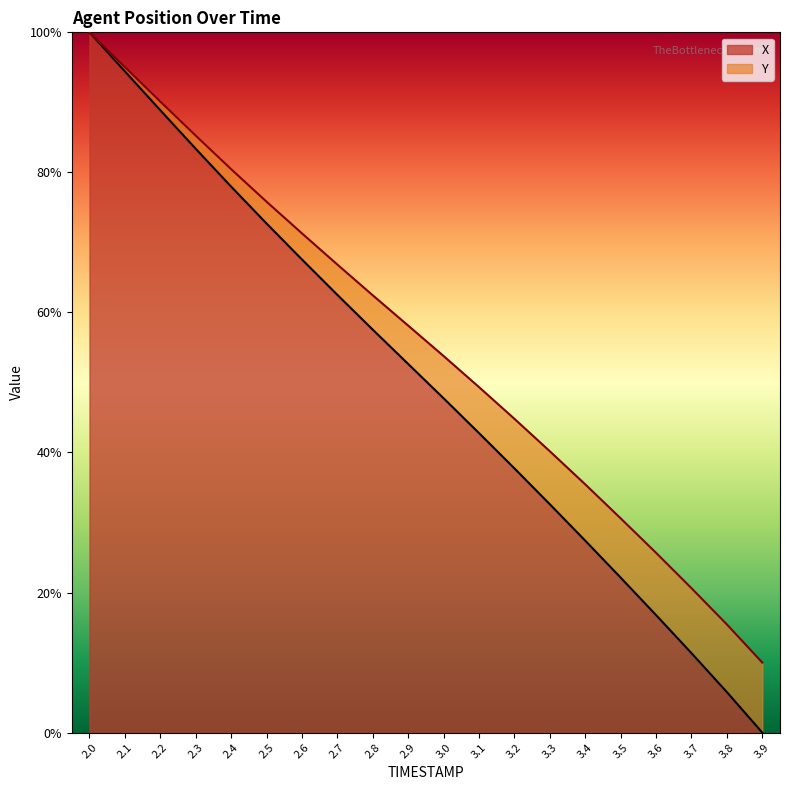

True or false: X has a value of 23.9 at 3.0.

False